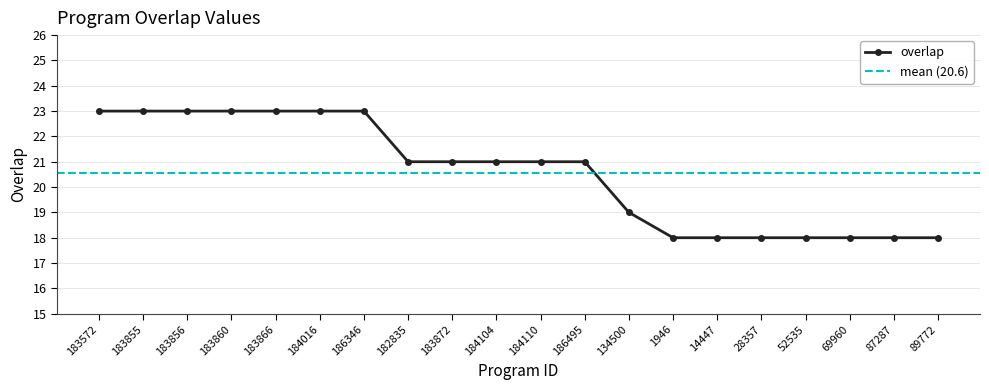

What is the greatest value displayed?

23